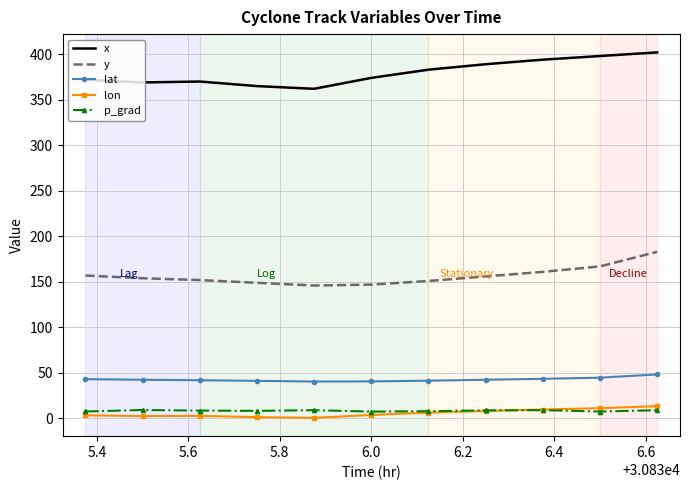

Which series has the widest spread of values?

x